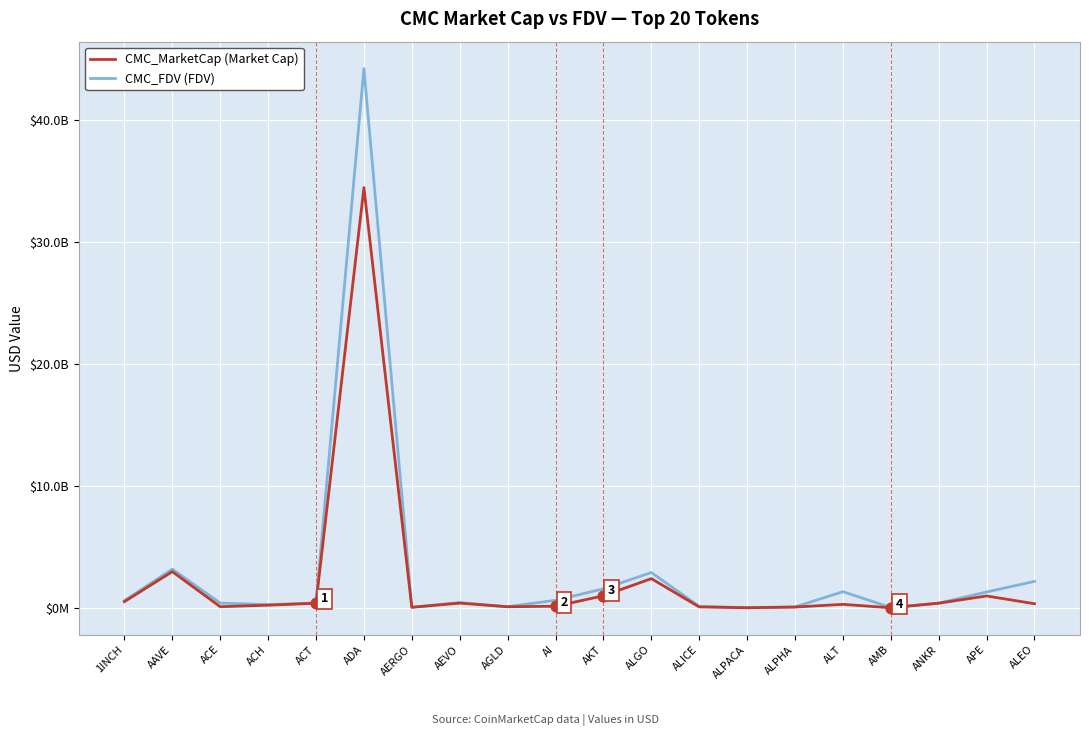

Is the value of CMC_MarketCap (Market Cap) at APE greater than the value of CMC_FDV (FDV) at AAVE?

No